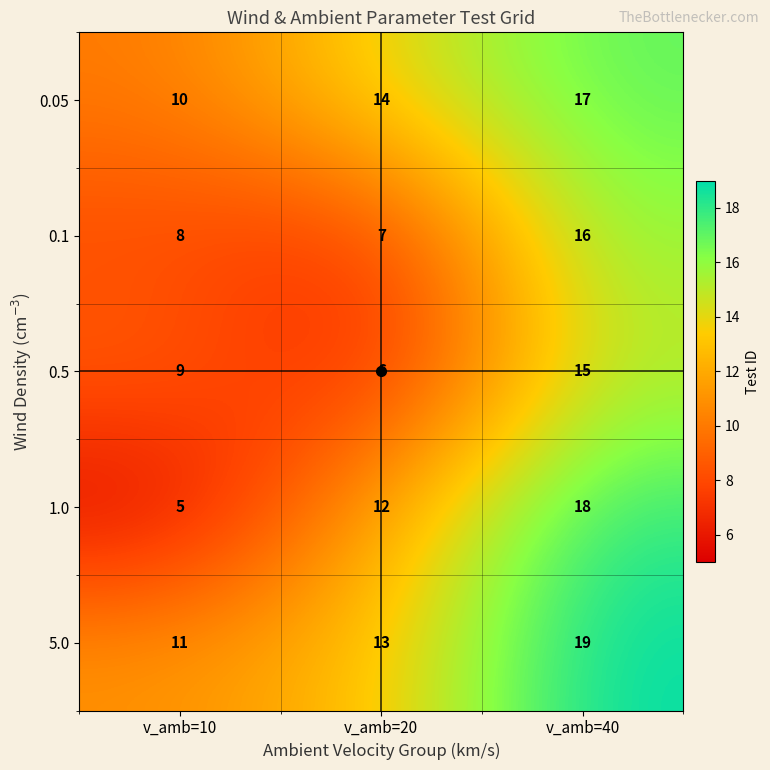

List the series in order of their peak value, lowest first.

0.5, 0.1, 0.05, 1.0, 5.0